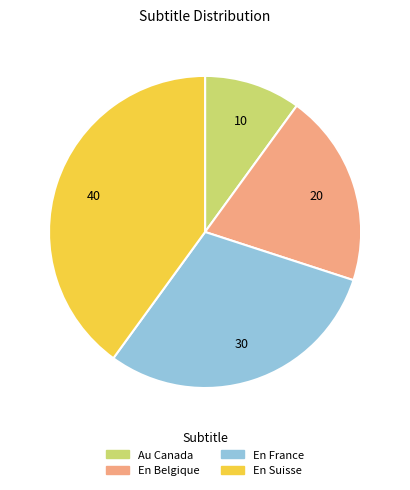

How many slices are in this pie chart?

4